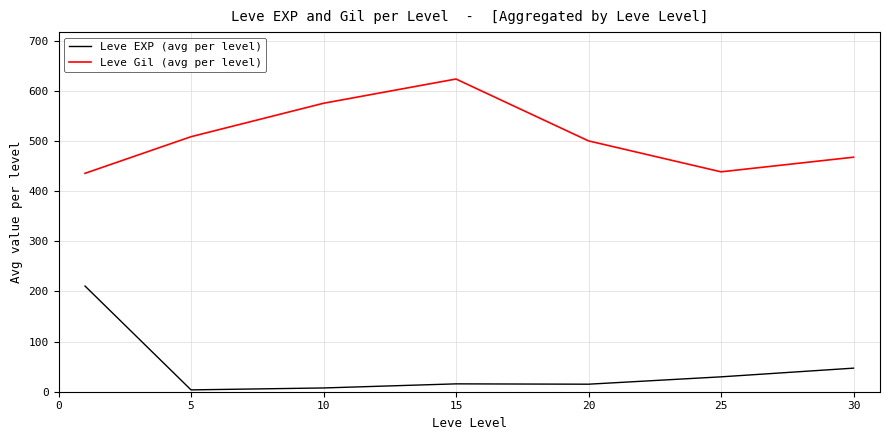

List the series in order of their peak value, highest first.

Leve Gil (avg per level), Leve EXP (avg per level)